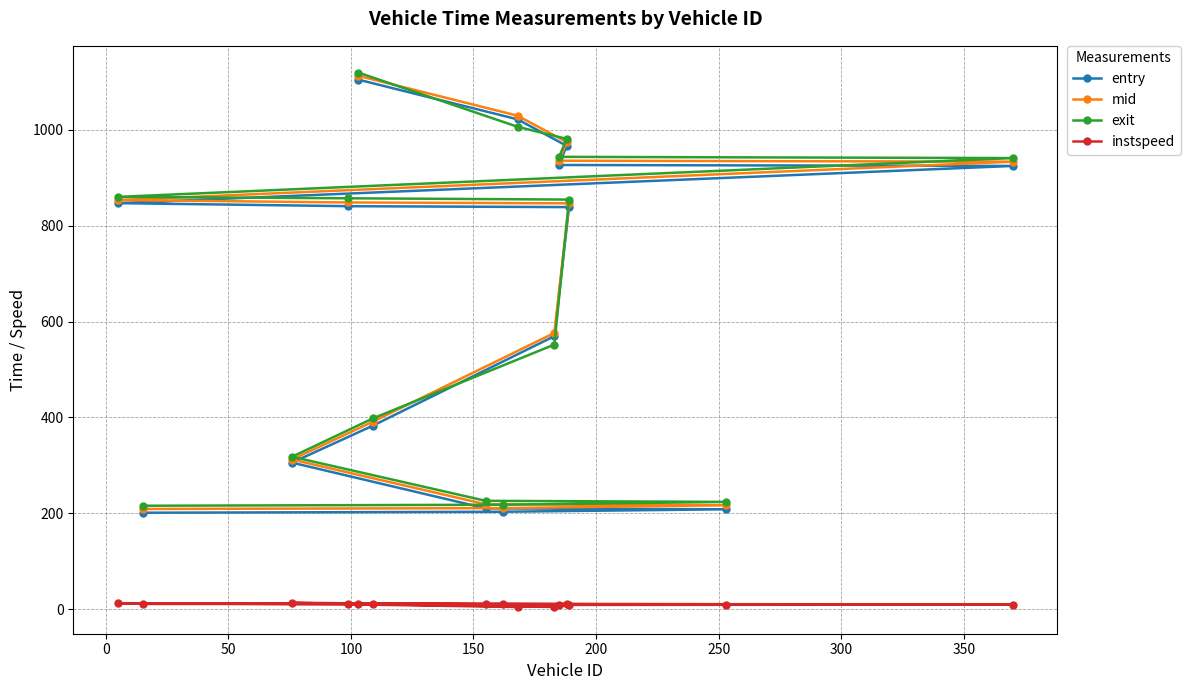

What is the value of the exit point at the 13th from the left?

854.2